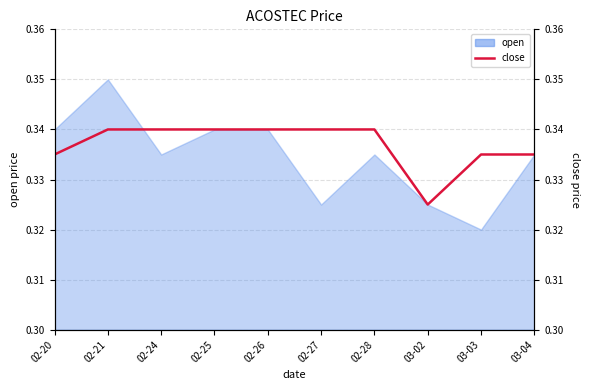

Does the chart have visible grid lines?

Yes